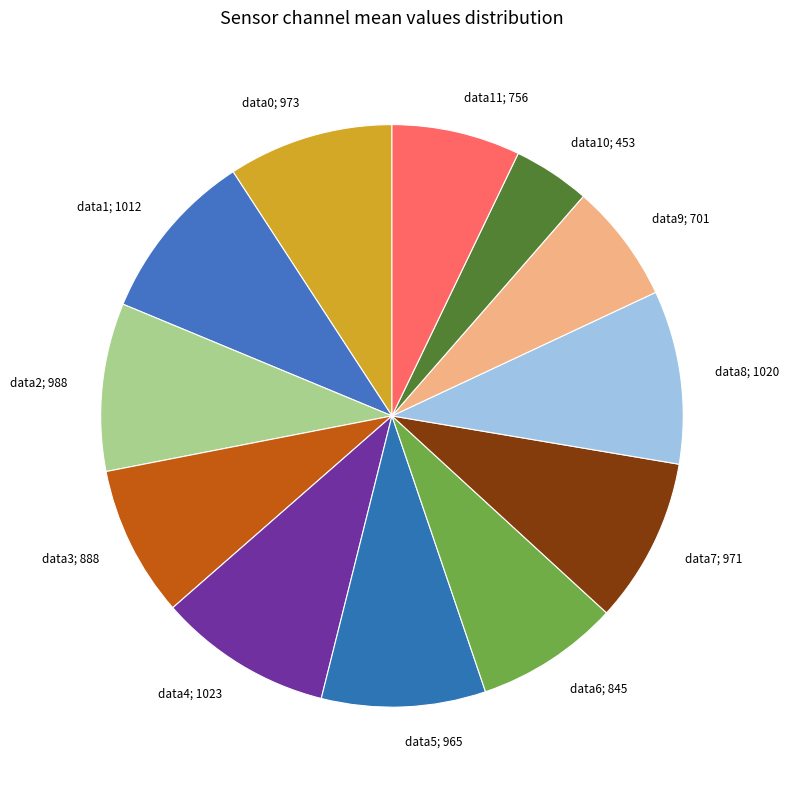

How many slices are in this pie chart?

12